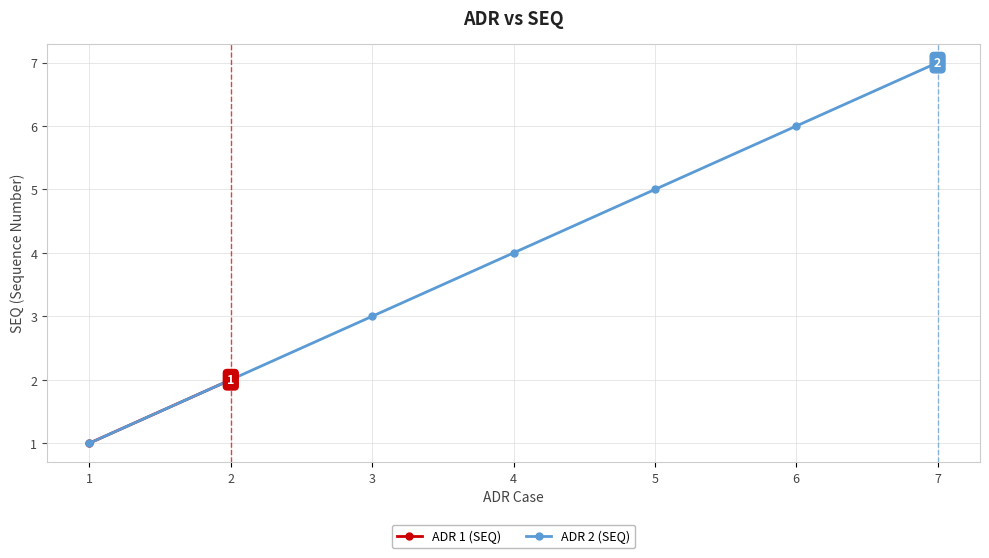

The chart shows a value of 1 at 1. True or false?

True